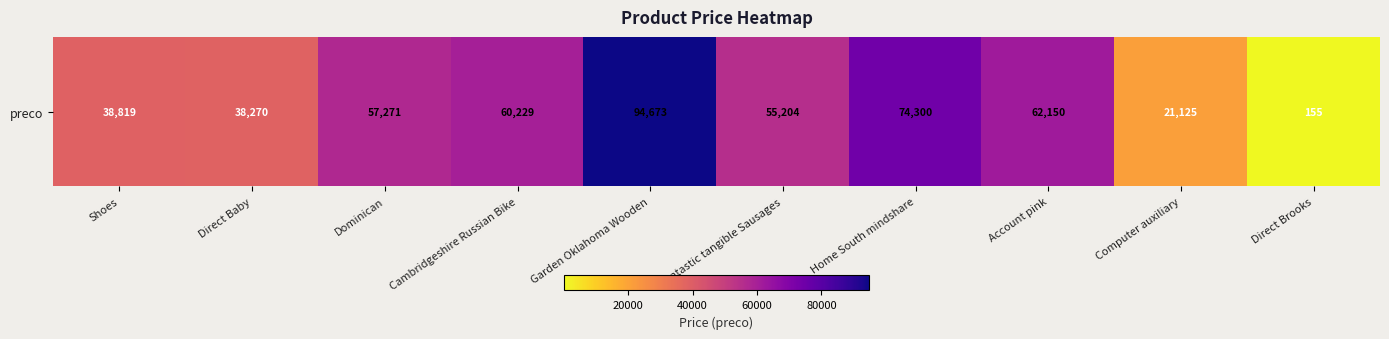

Reading left to right, list all the values displayed in this chart.

Shoes=38819	Direct Baby=38270	Dominican=57271	Cambridgeshire Russian Bike=60229	Garden Oklahoma Wooden=94673	Fantastic tangible Sausages=55204	Home South mindshare=74300	Account pink=62150	Computer auxiliary=21125	Direct Brooks=155